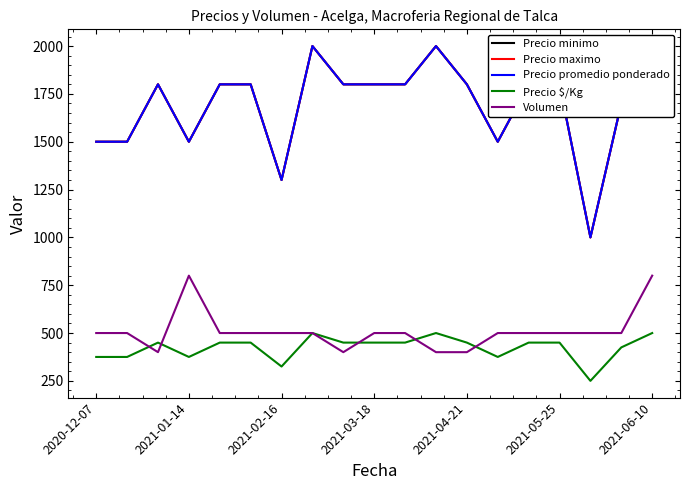

True or false: Precio minimo and Volumen intersect in this chart.

False